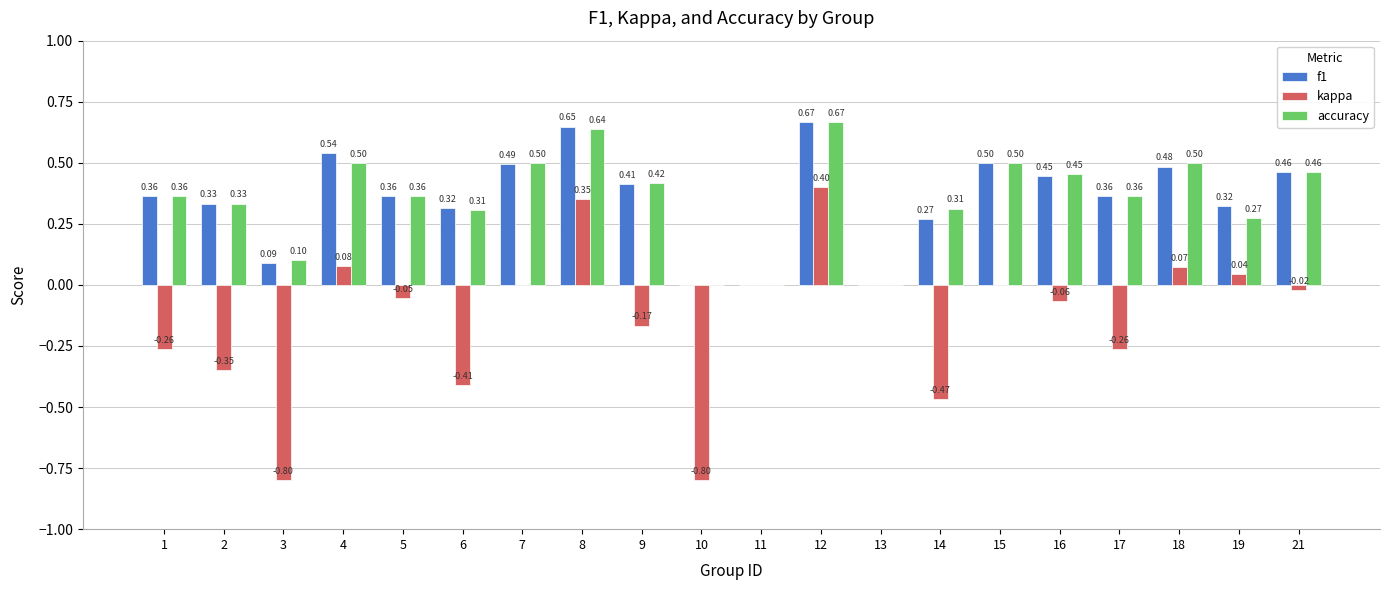

The kappa series shows -0.4 at 11. True or false?

False